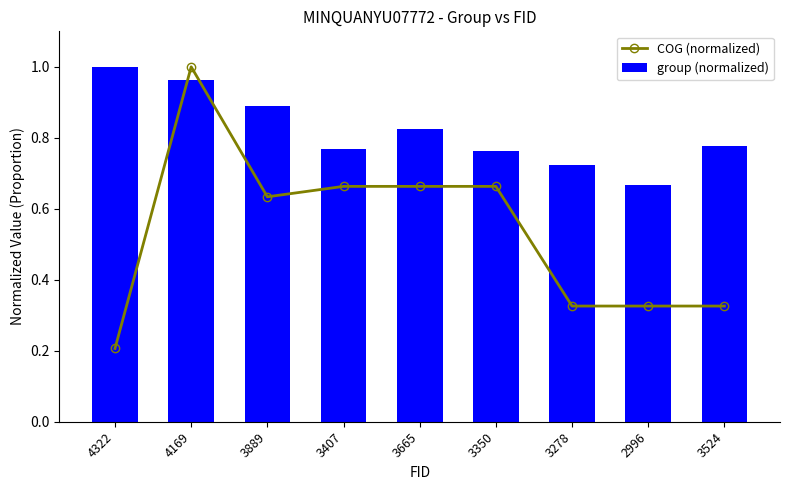

What is the average value of the group (normalized) series?

0.8